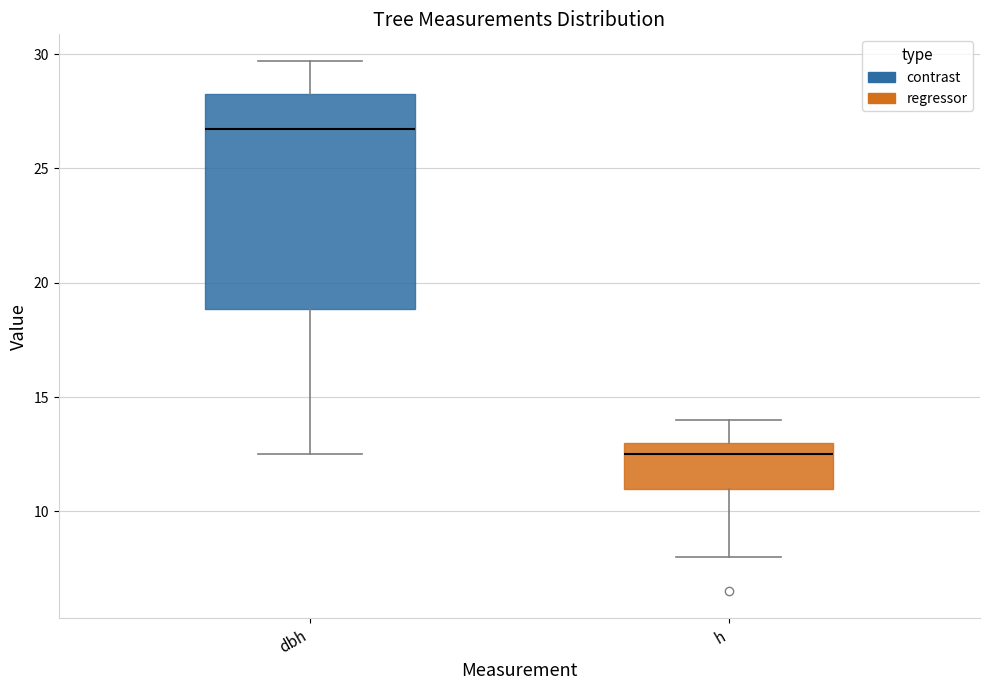

Reading left to right, transcribe this box plot: for each box, give where its median line is, the range the box spans, and where its two whiskers end, as read against the y-axis. The values are not printed on the chart, so give them approximately, as read against the axis.

dbh: median 26.5, box 19.0 to 28.5, whiskers 12.5 to 29.5
h: median 12.5, box 11.0 to 13.0, whiskers 8.0 to 14.0